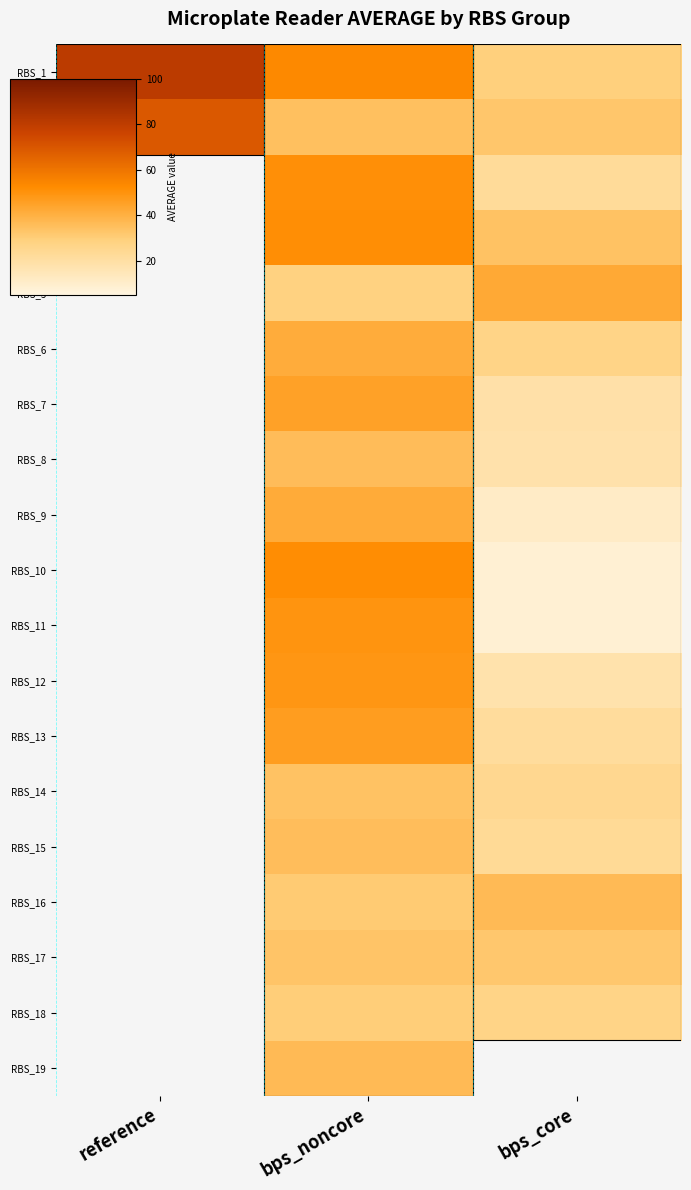

At which category does the chart reach its peak across all series?

reference